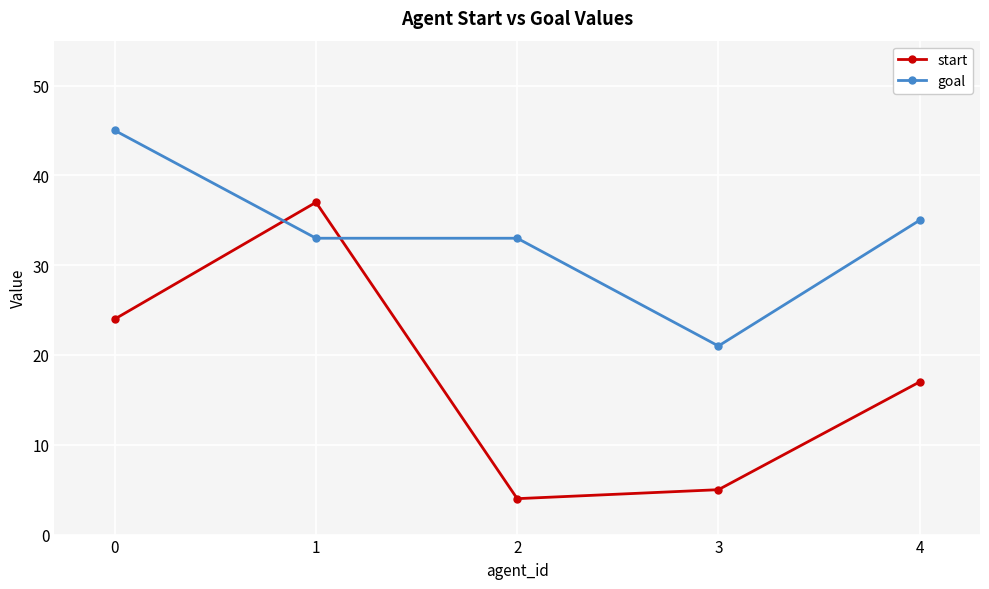

Rank the series by their maximum value, from lowest to highest.

start, goal